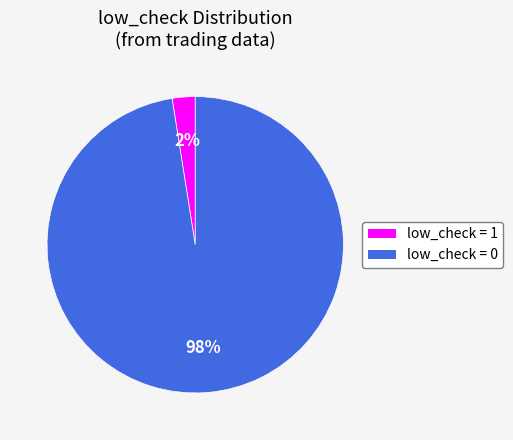

To the nearest percent, what is the average slice percentage?

50%